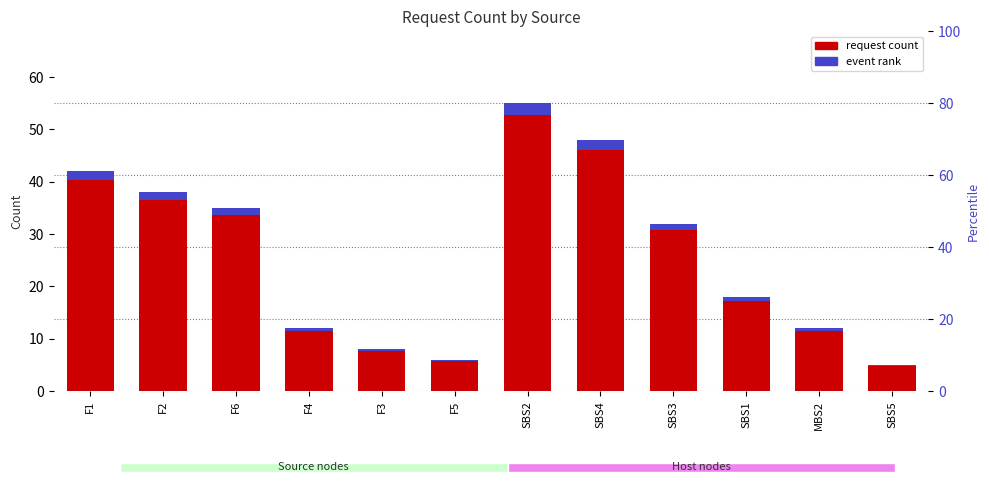

At how many categories does at least one series exceed 32?

5